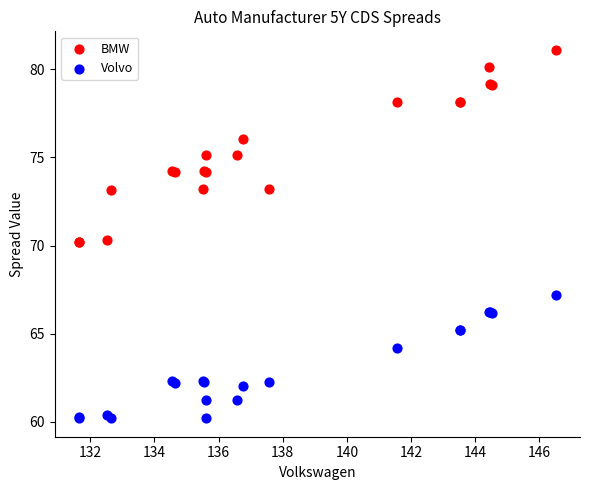

What are all the series names shown in the legend?

BMW, Volvo